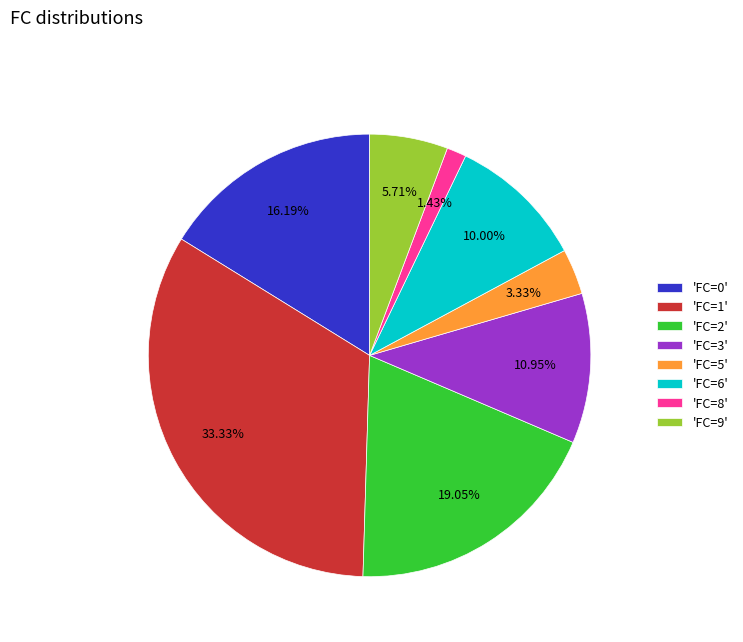

Rank the categories by value from highest to lowest.

'FC=1', 'FC=2', 'FC=0', 'FC=3', 'FC=6', 'FC=9', 'FC=5', 'FC=8'